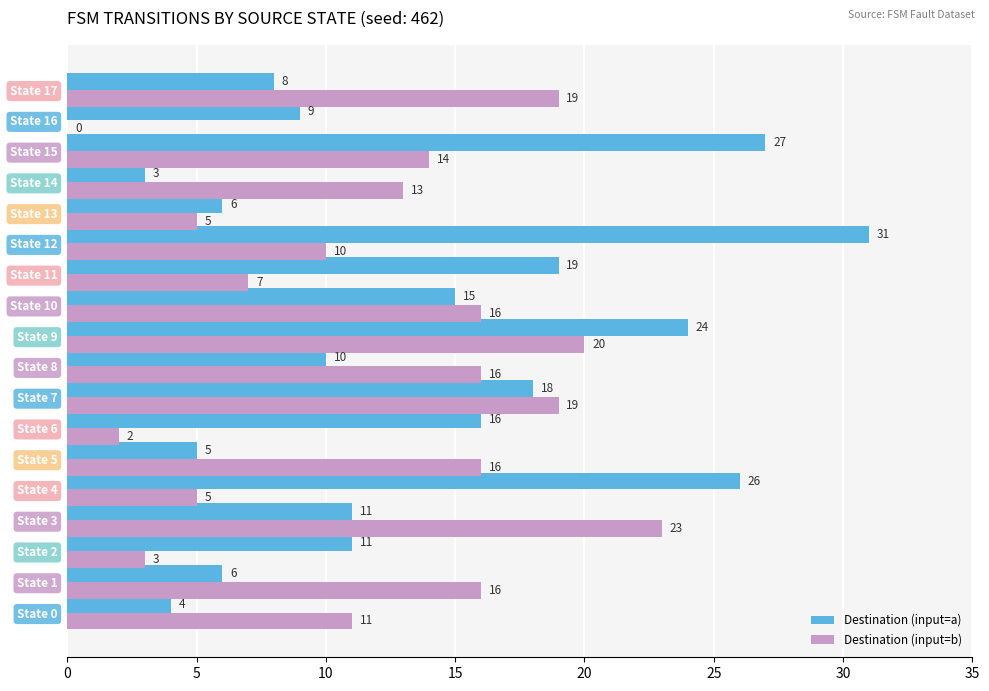

Which series changed the most between State 3 and State 10?

Destination (input=b)